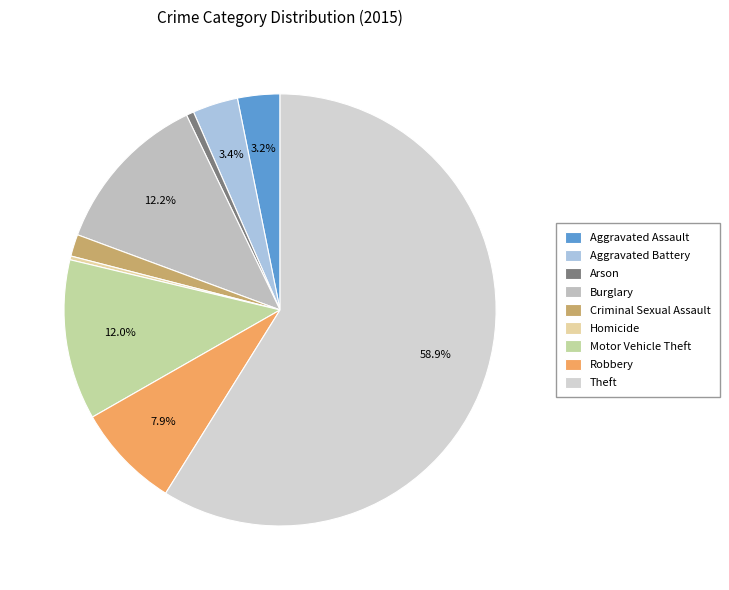

Count the number of slices in the pie.

9